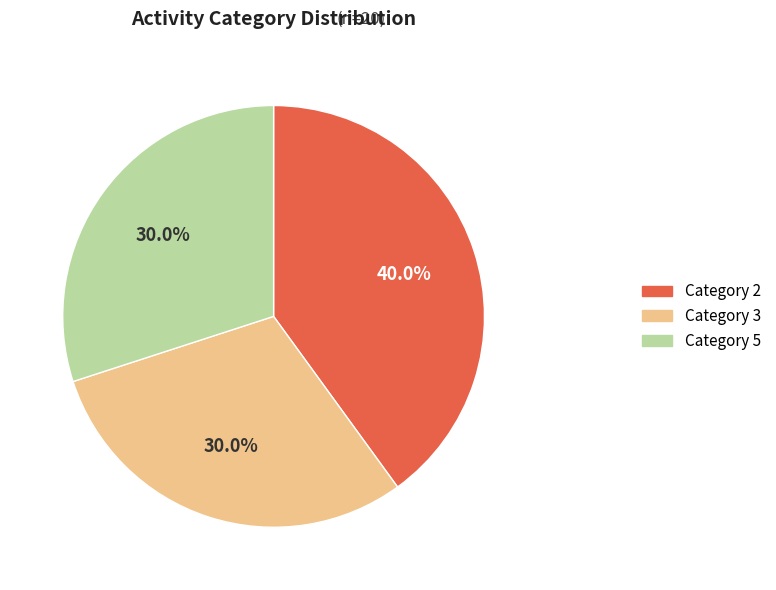

Do Category 2 and Category 3 together represent more than half of the pie?

Yes